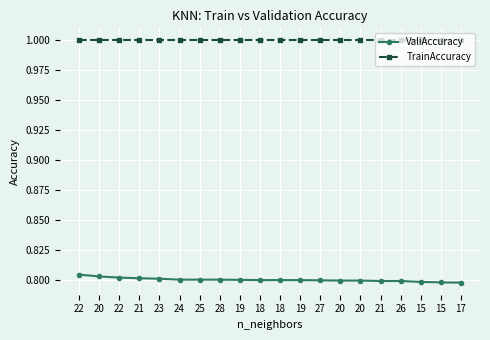

Is the value of ValiAccuracy at 19 greater than the value of TrainAccuracy at 25?

No